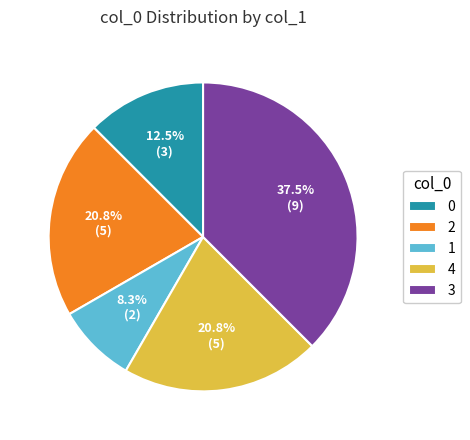

Does 2 represent more than half of the total?

No